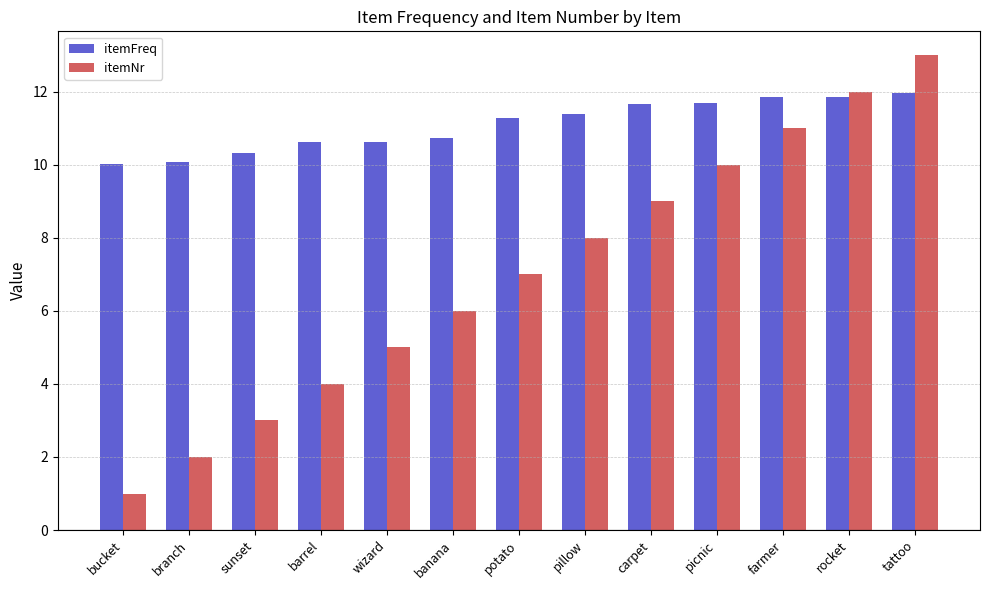

At which category is the sum across all series the highest?

tattoo